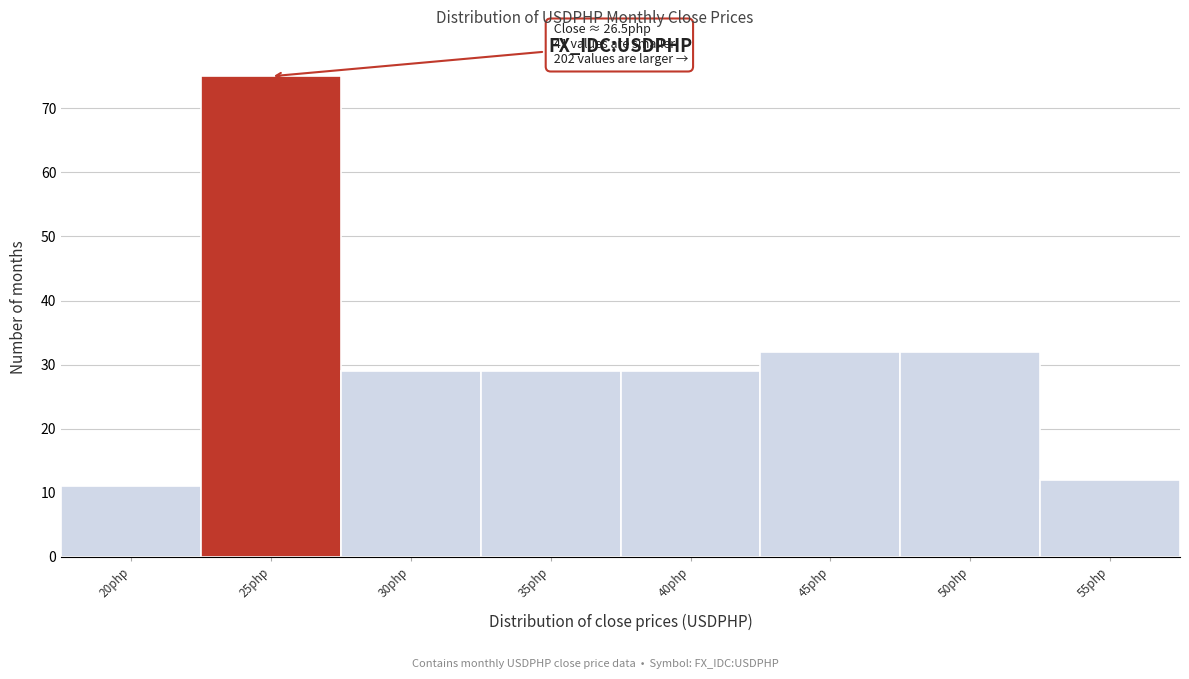

Reading right to left, list all the values displayed in this chart.

12	32	32	29	29	29	75	11